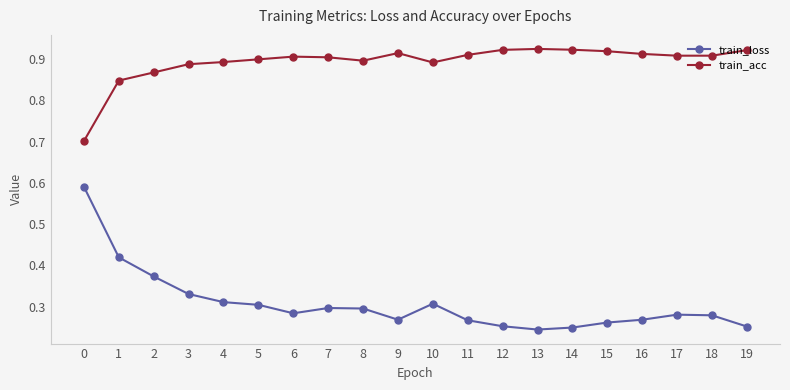

The train_acc series shows 0.9 at 17. True or false?

True